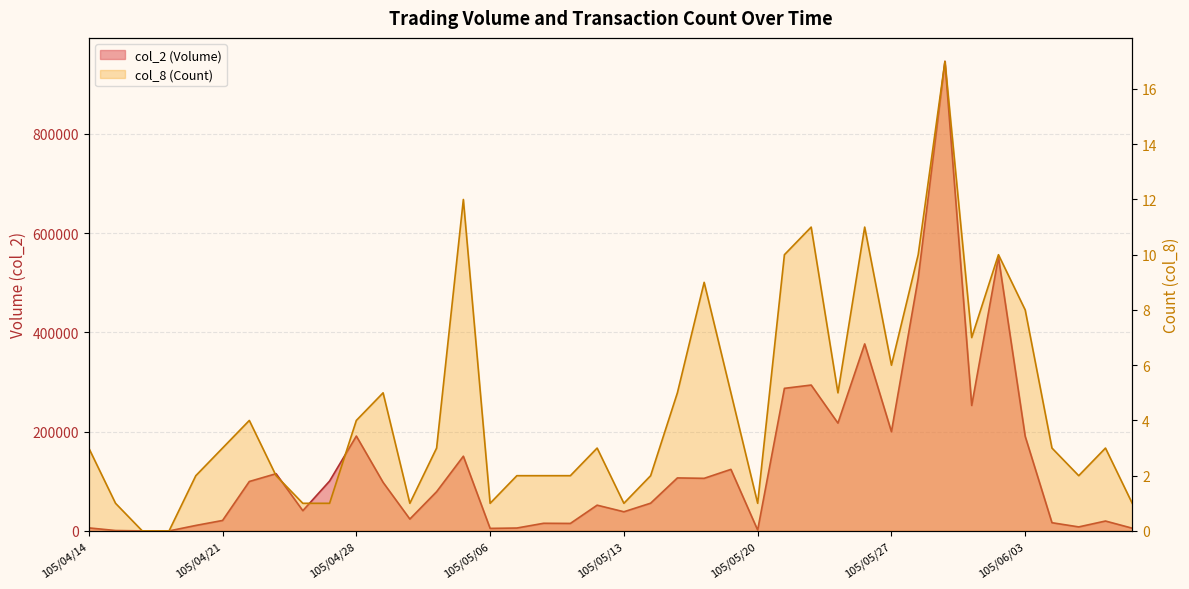

What is the approximate value of col_2 (Volume) at 105/05/27, to the nearest 50?

199950